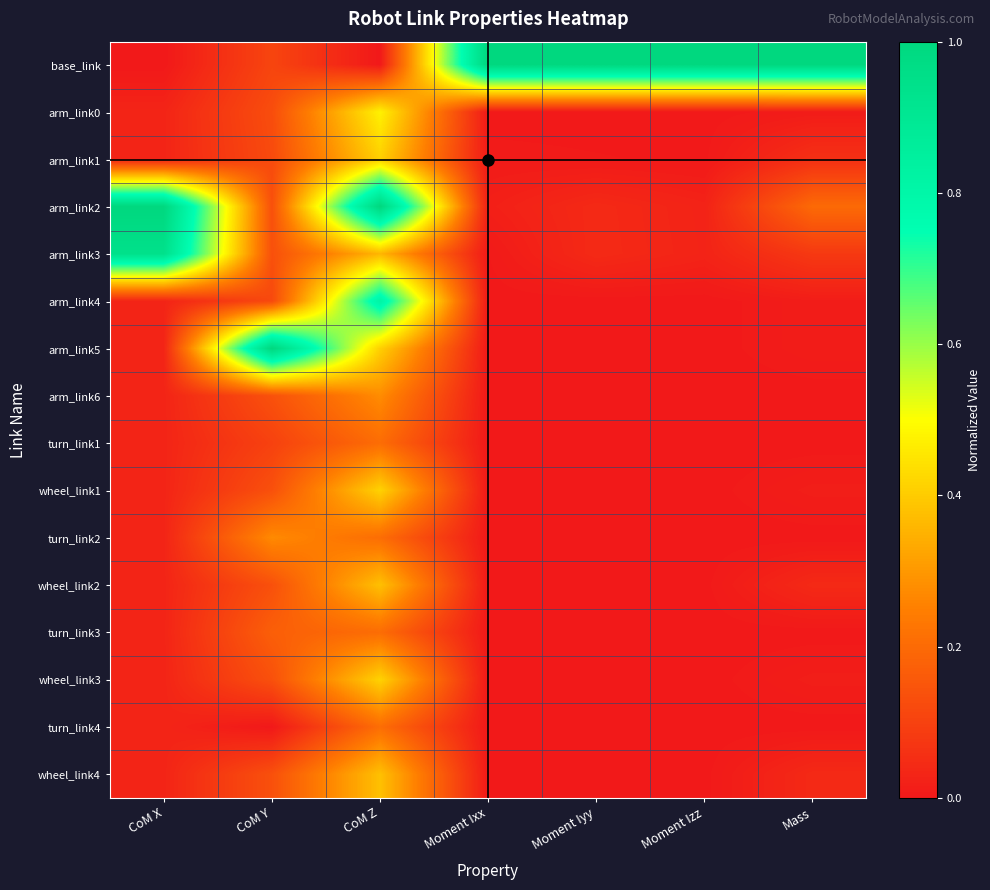

What is the total value across all series at Moment Iyy?

1.1